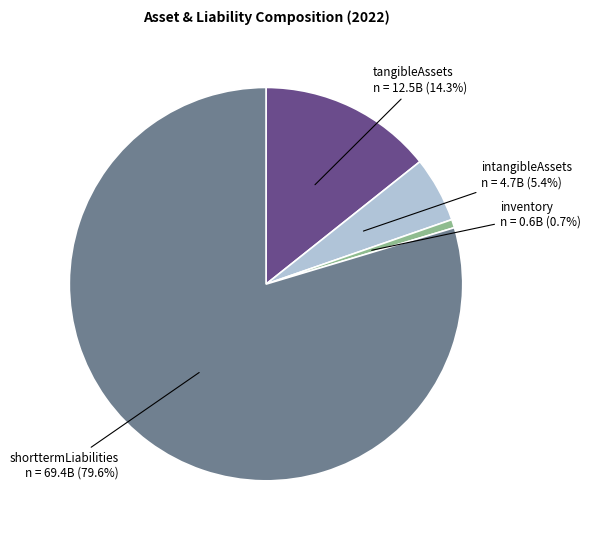

Is shorttermLiabilities n = 69.4B (79.6%) the majority of the pie?

Yes